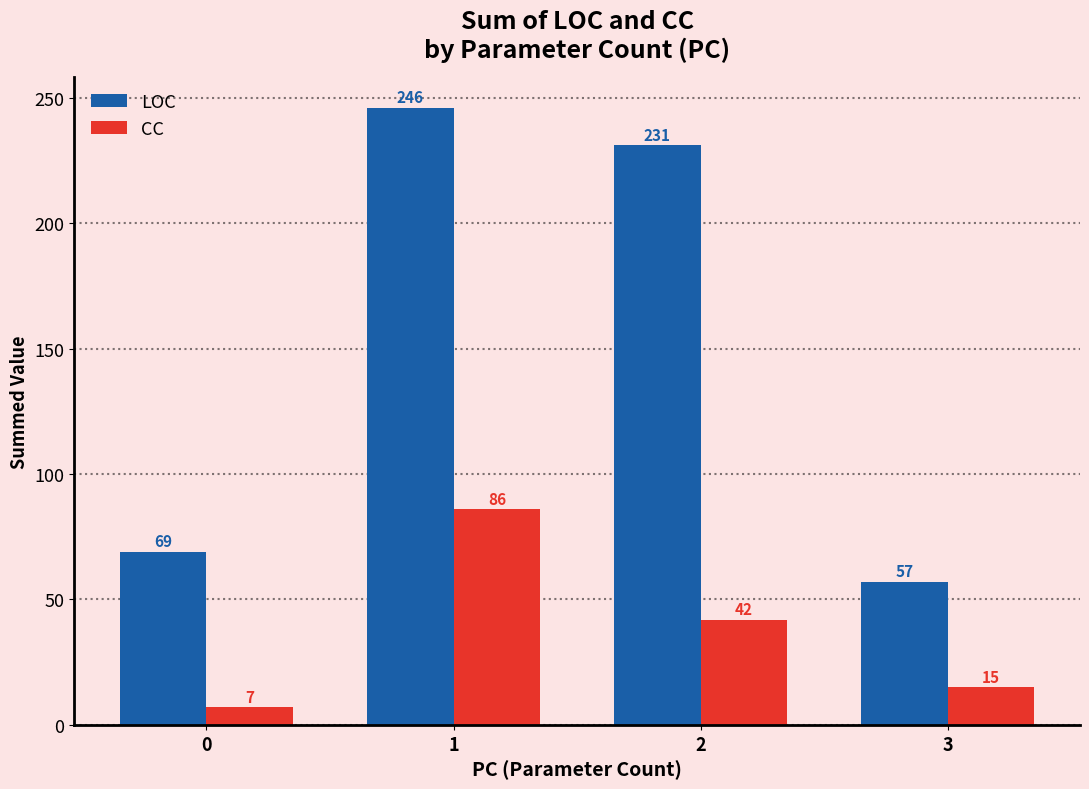

Is it true that LOC equals 231 at 2?

True